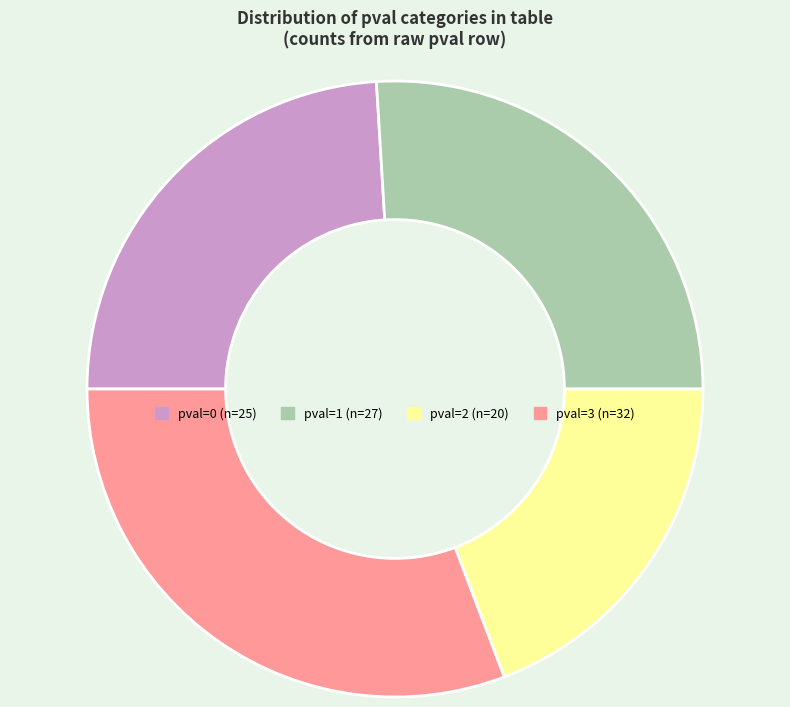

Does any single category account for the majority?

No